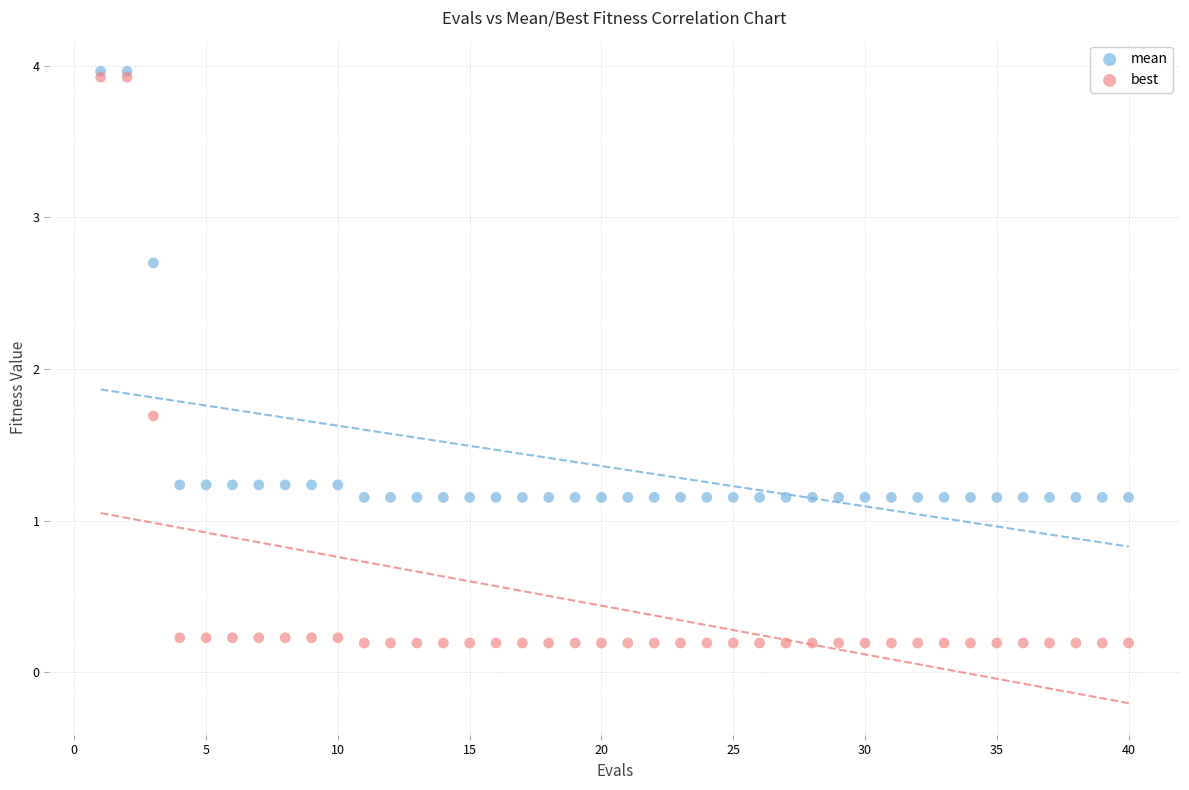

Across all series, what Y value is closest to 2?

1.7